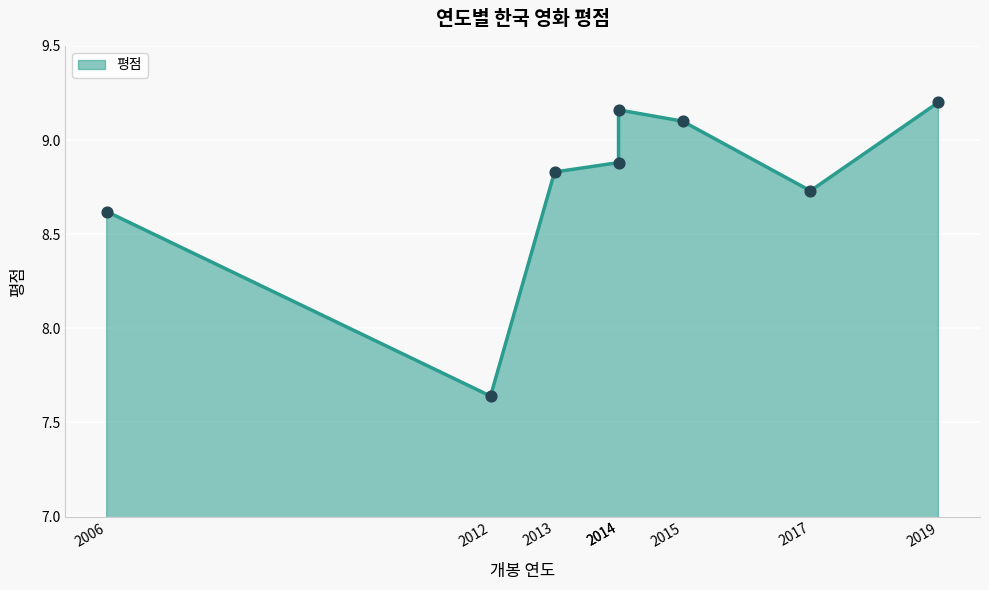

Between 2017 and 2019, which is larger?

2019